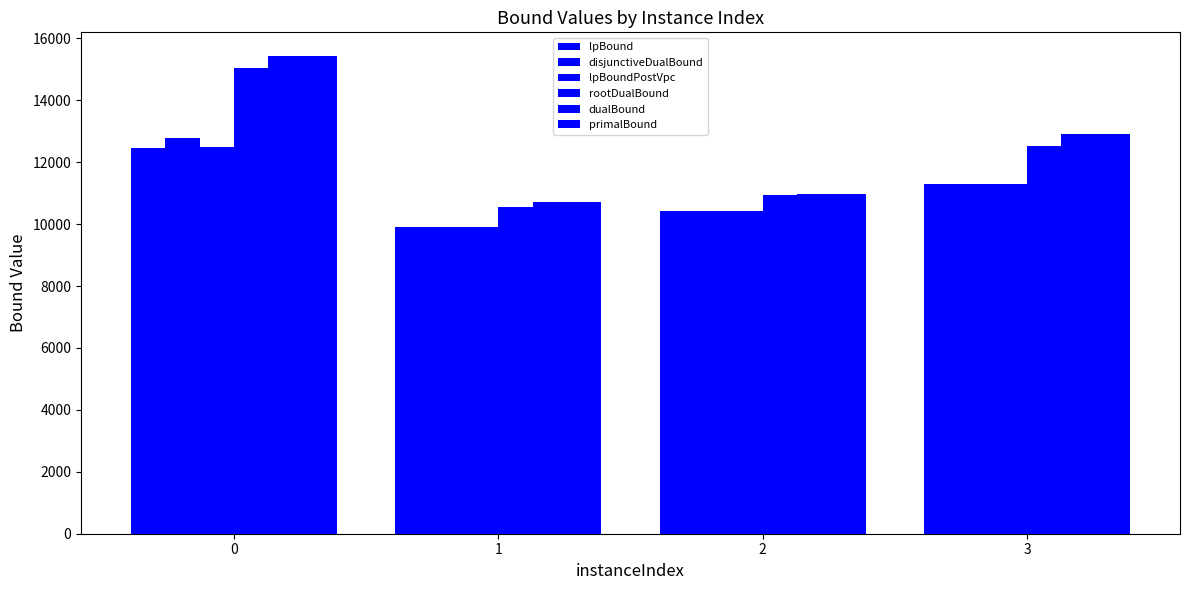

What is the total value across all series at 0?

83650.0